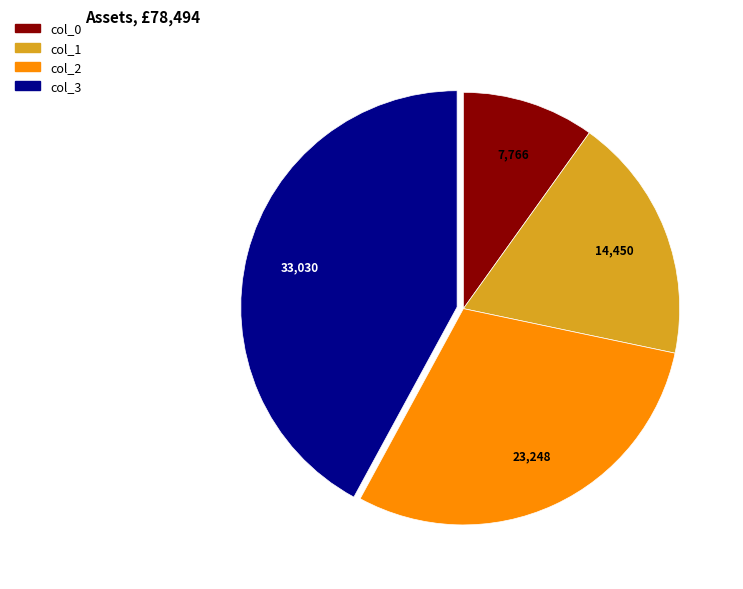

Which category has the smallest portion of the pie?

col_0